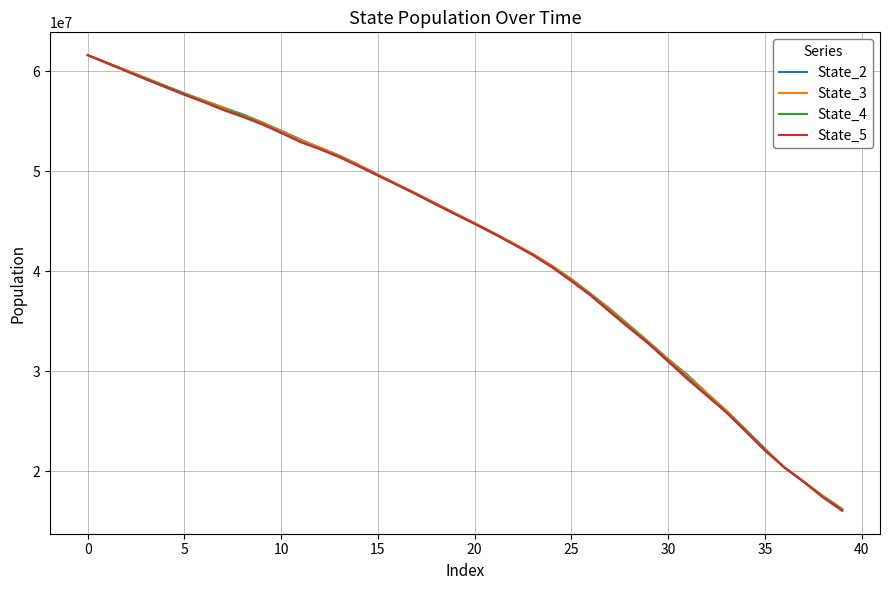

Which series has the widest spread of values?

State_5